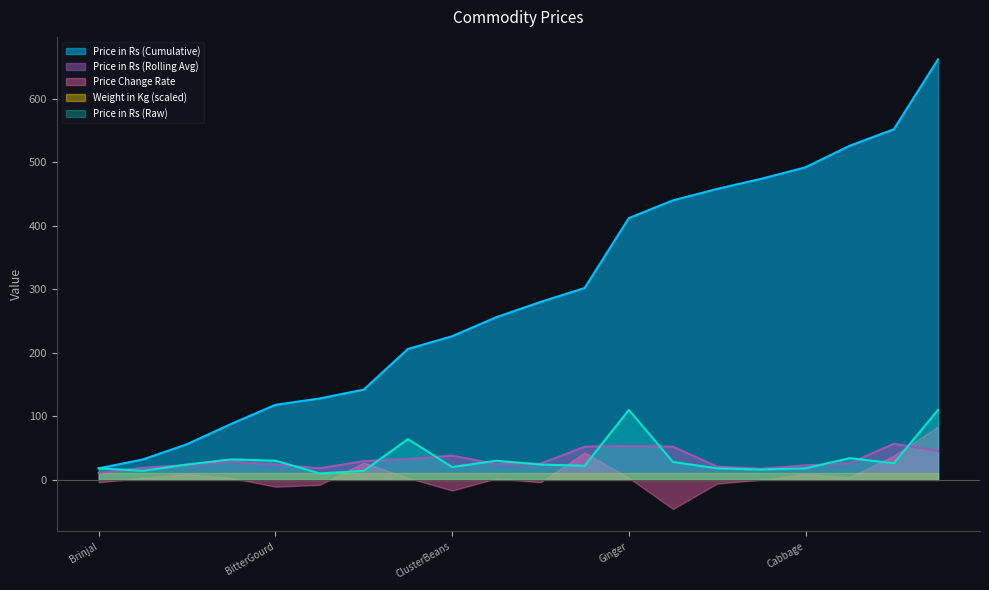

At how many categories does at least one series exceed 464?

5